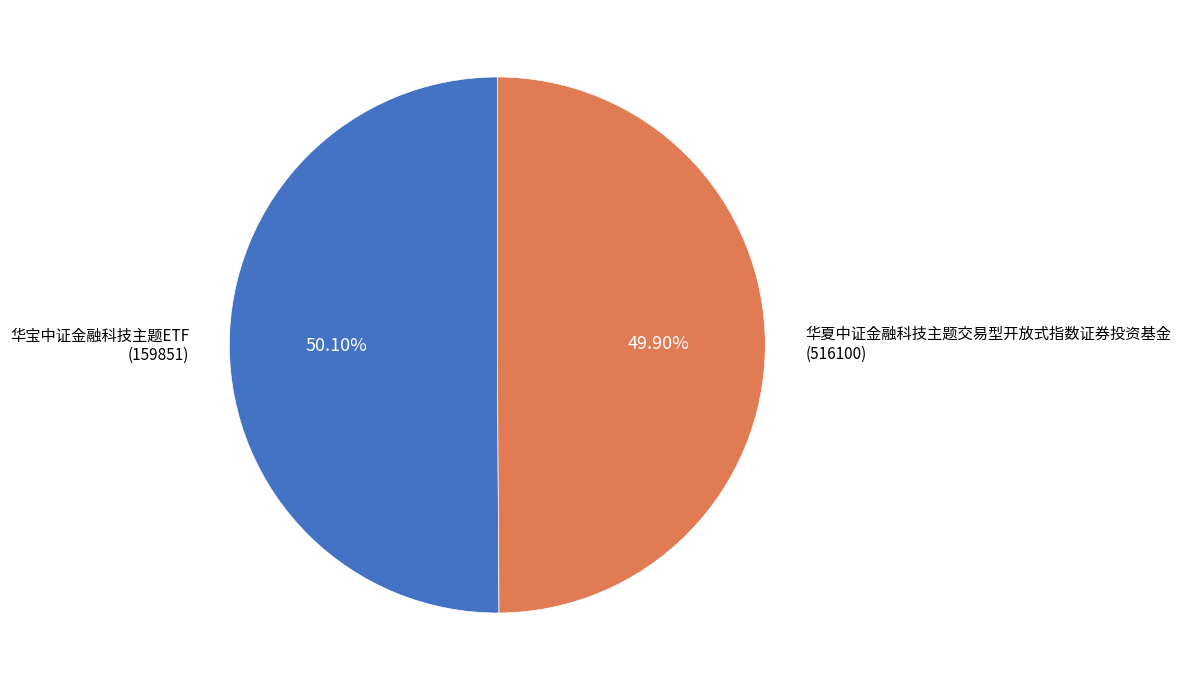

Is there a majority slice in this chart?

Yes